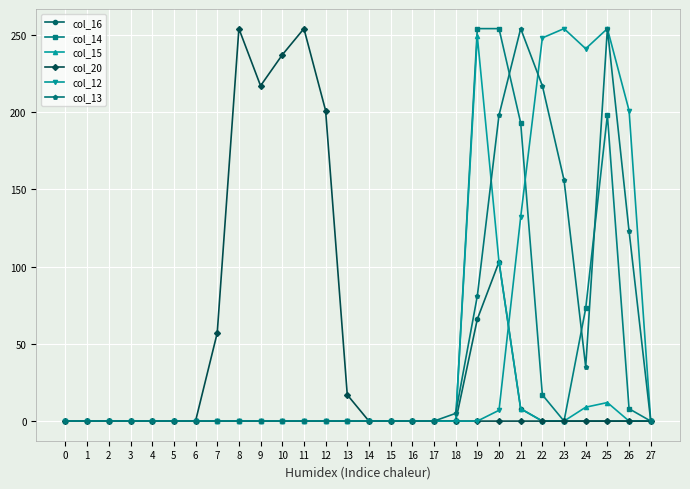

What is the spread (max minus min) of values at 25?

254